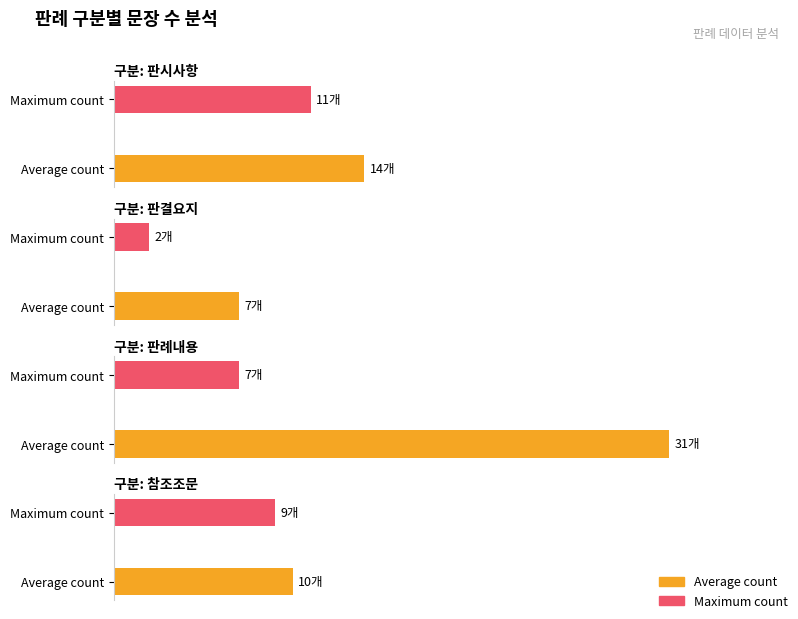

At which label does Average utilization first exceed 14?

판례내용